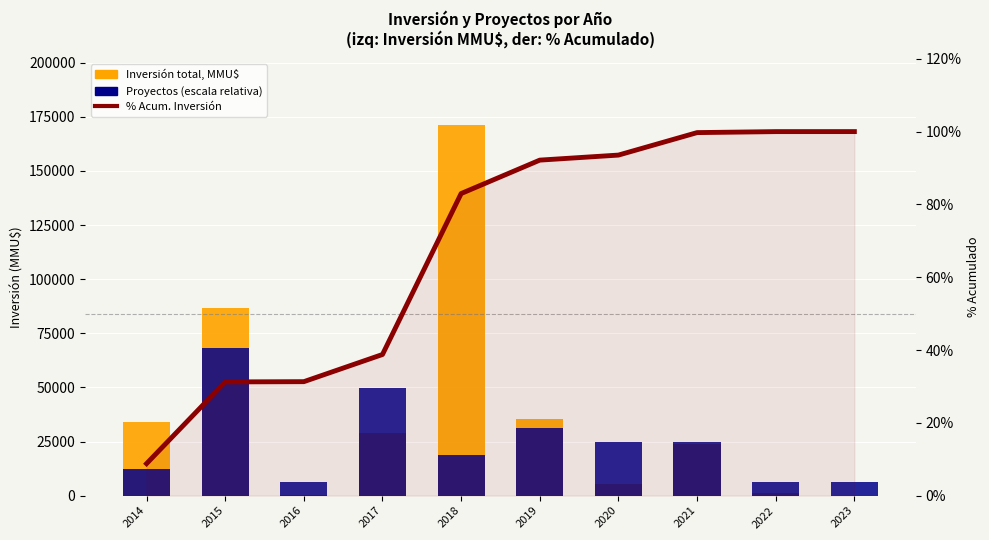

What is the value of the % Acum. Inversión bar at the 9th from the left?

100.0